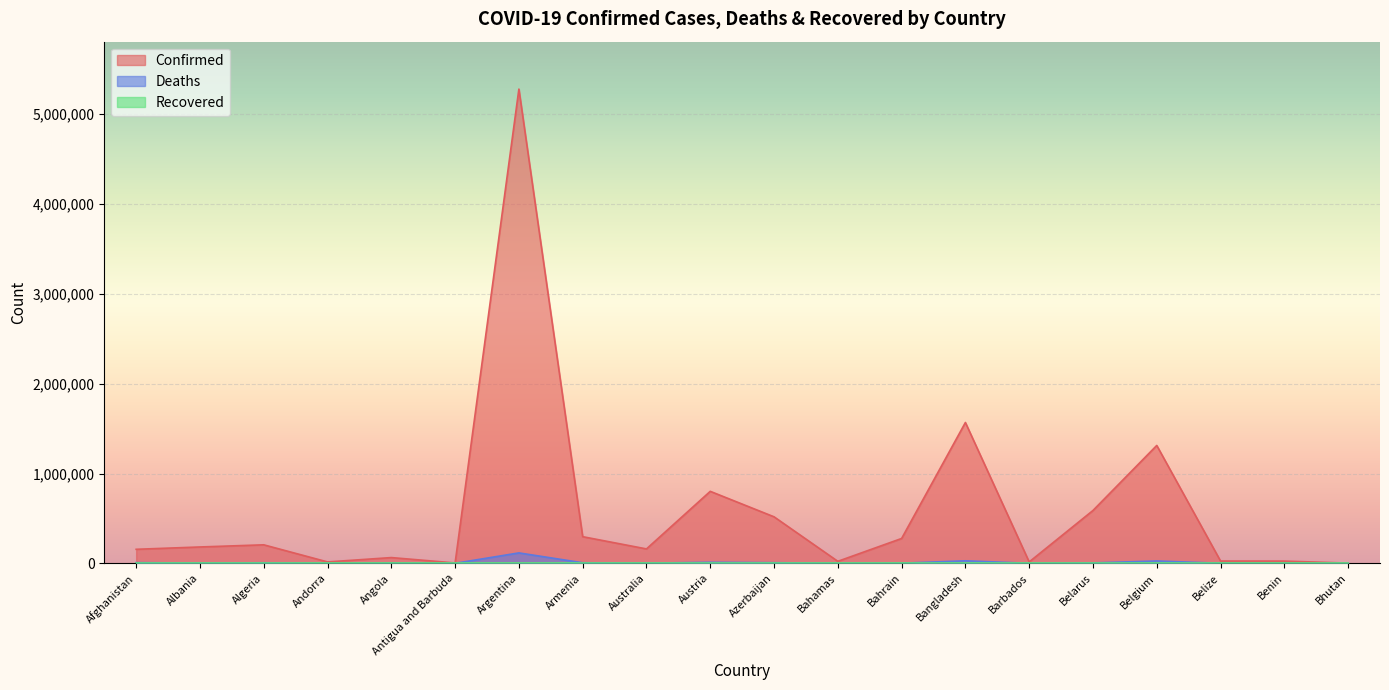

Which series has the largest total across all categories?

Confirmed